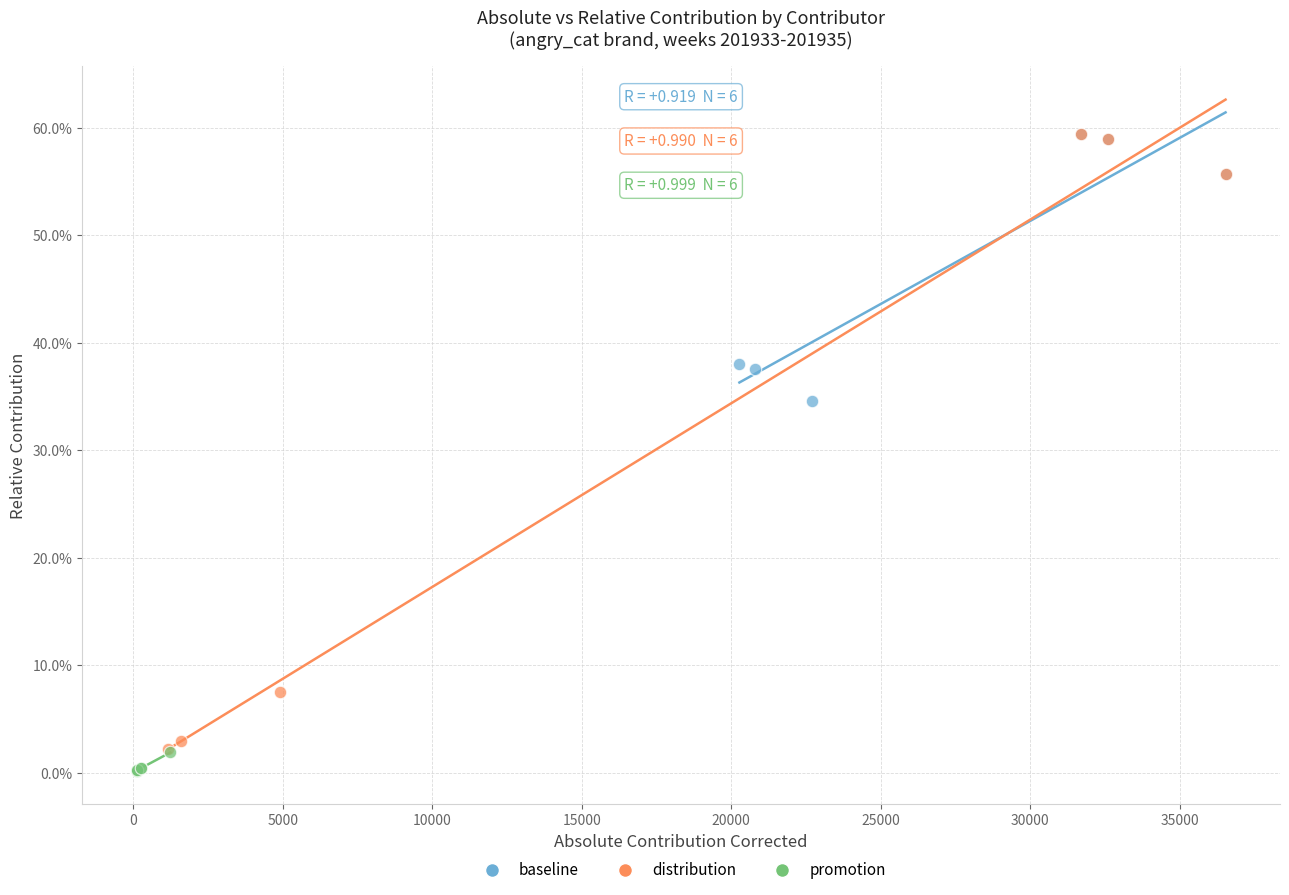

What are all the series names shown in the legend?

baseline, distribution, promotion